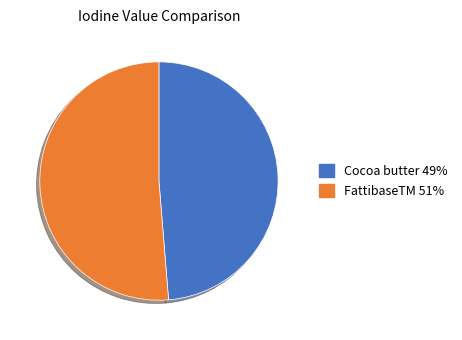

Do FattibaseTM and Cocoa butter together represent more than half of the pie?

Yes